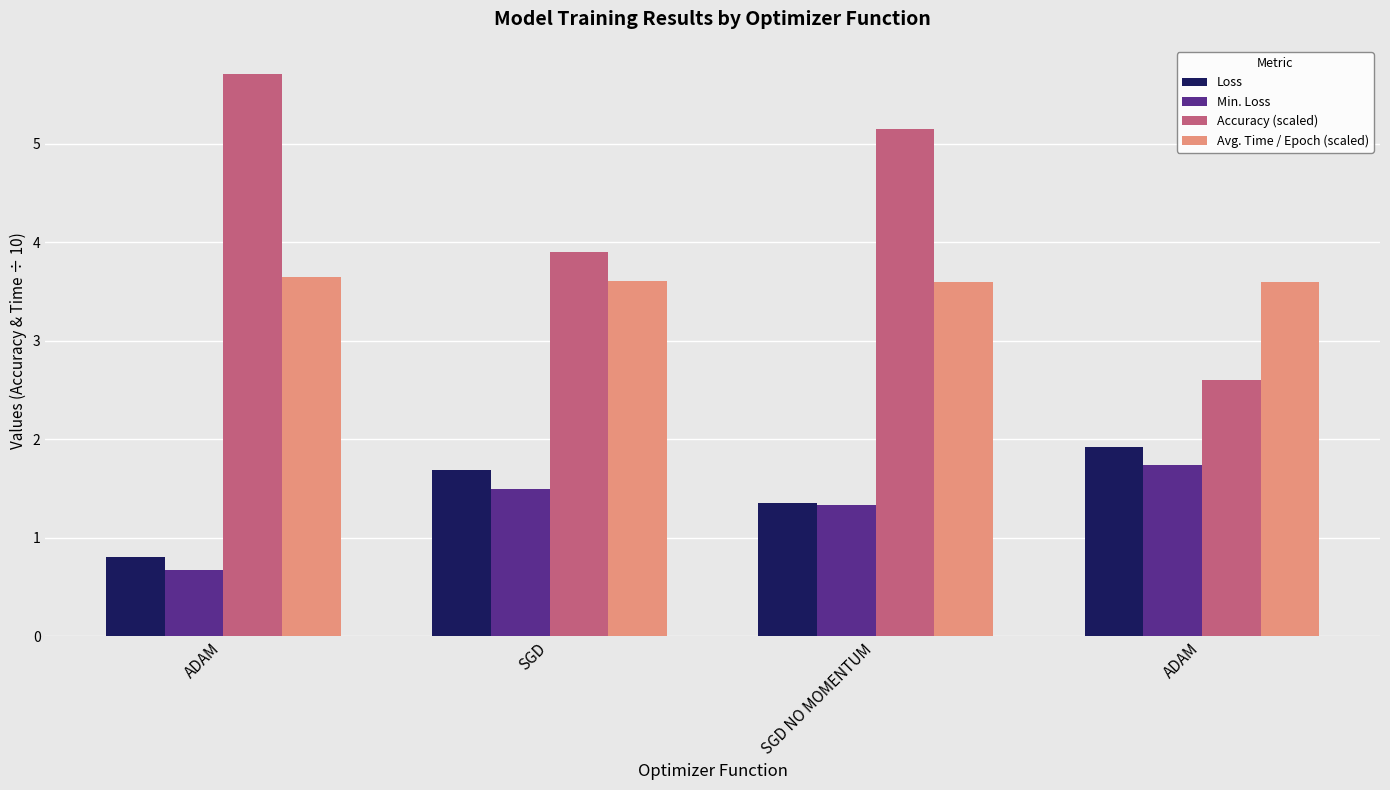

How many bars are there in total?

16